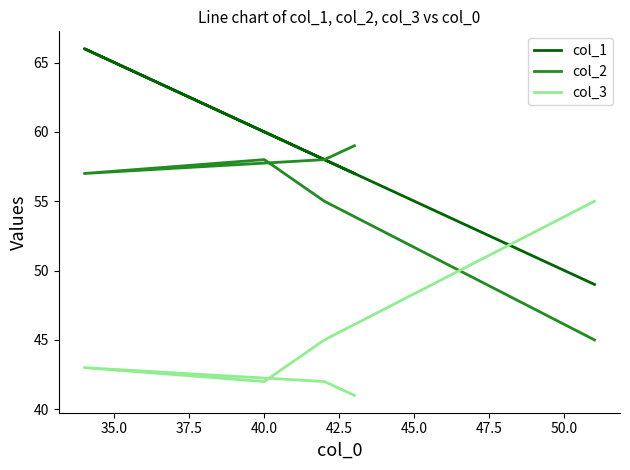

The col_3 series shows 65 at 35.0. True or false?

False